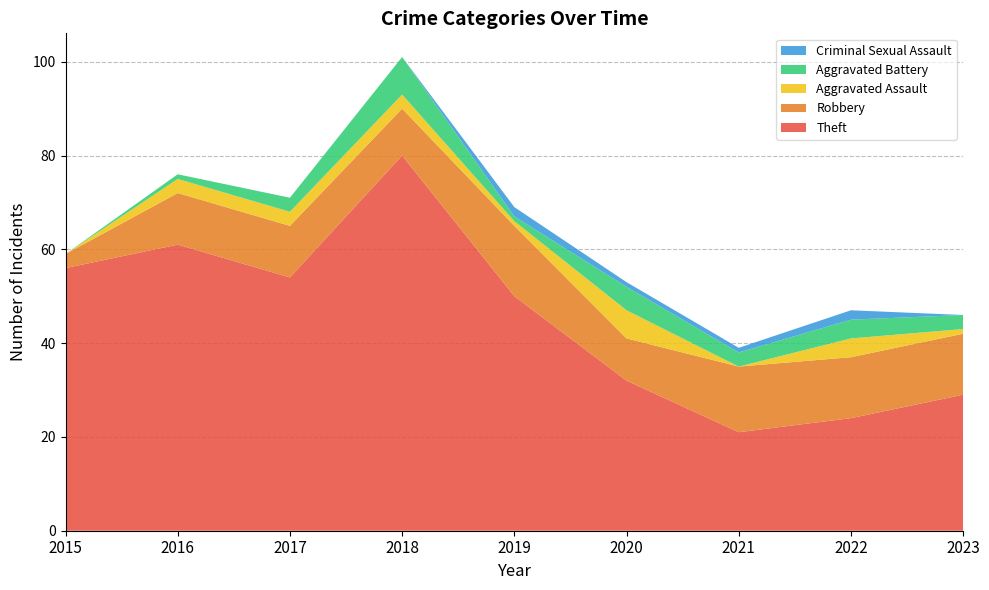

Reading left to right, transcribe all the data shown in this chart.

Theft: 2015=56	2016=61	2017=54	2018=80	2019=50	2020=32	2021=21	2022=24	2023=29
Robbery: 2015=3	2016=11	2017=11	2018=10	2019=15	2020=9	2021=14	2022=13	2023=13
Aggravated Assault: 2015=0	2016=3	2017=3	2018=3	2019=1	2020=6	2021=0	2022=4	2023=1
Aggravated Battery: 2015=0	2016=1	2017=3	2018=8	2019=1	2020=5	2021=3	2022=4	2023=3
Criminal Sexual Assault: 2015=0	2016=0	2017=0	2018=0	2019=2	2020=1	2021=1	2022=2	2023=0